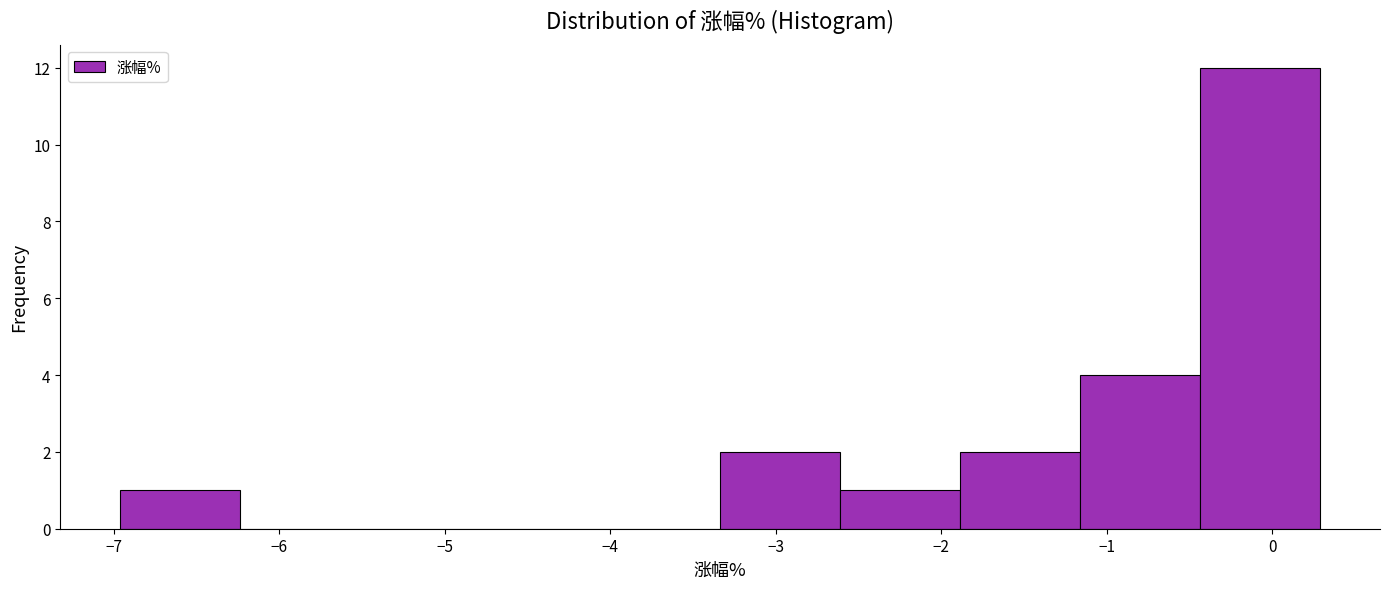

Over which range of the x-axis is the bar tallest?

-0.4 to 0.3